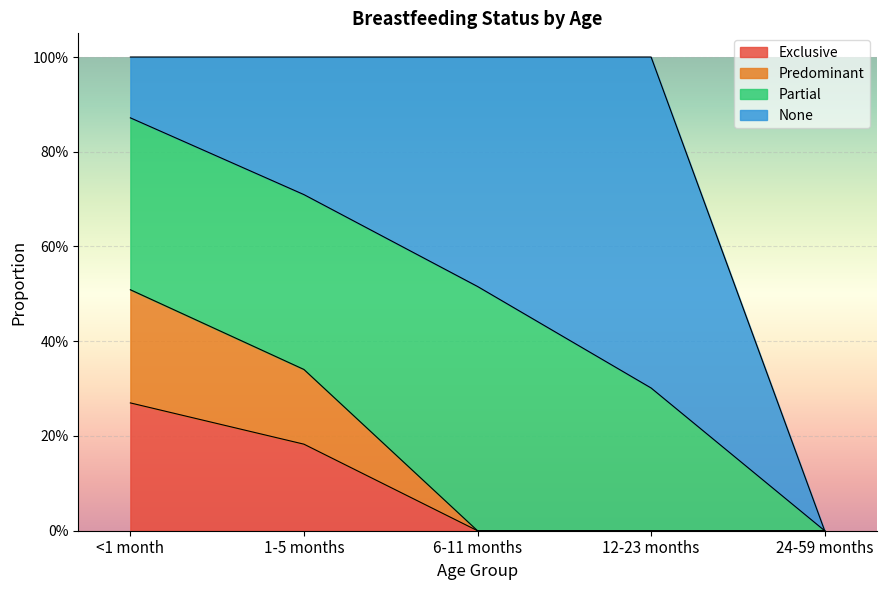

What is the maximum value for Exclusive?

0.3